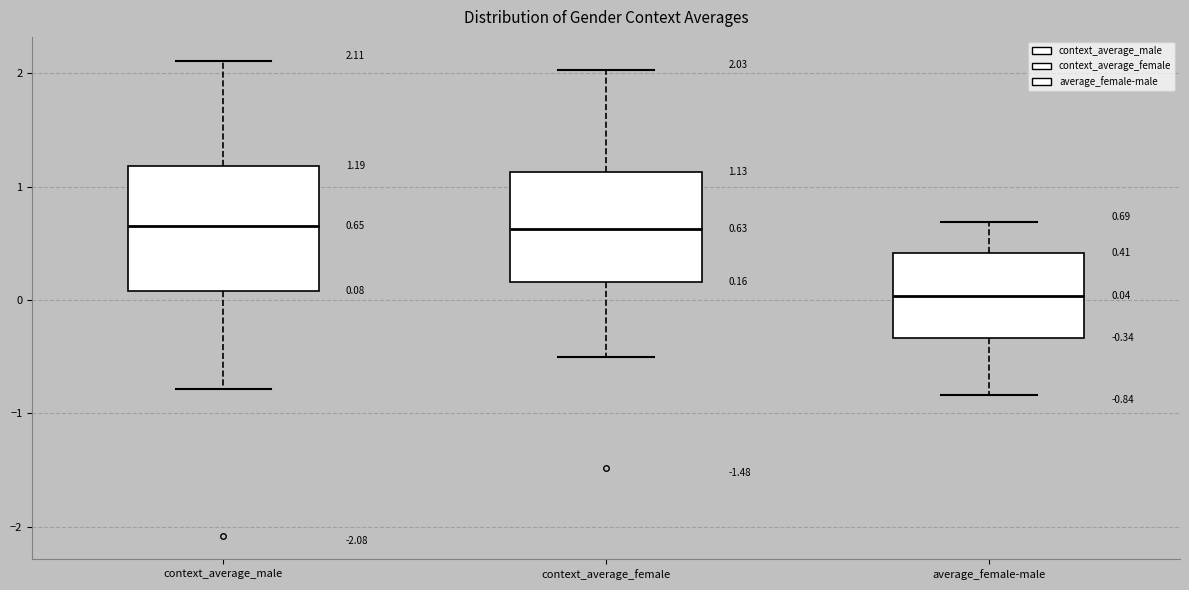

Which box's median line is the lowest?

average_female-male